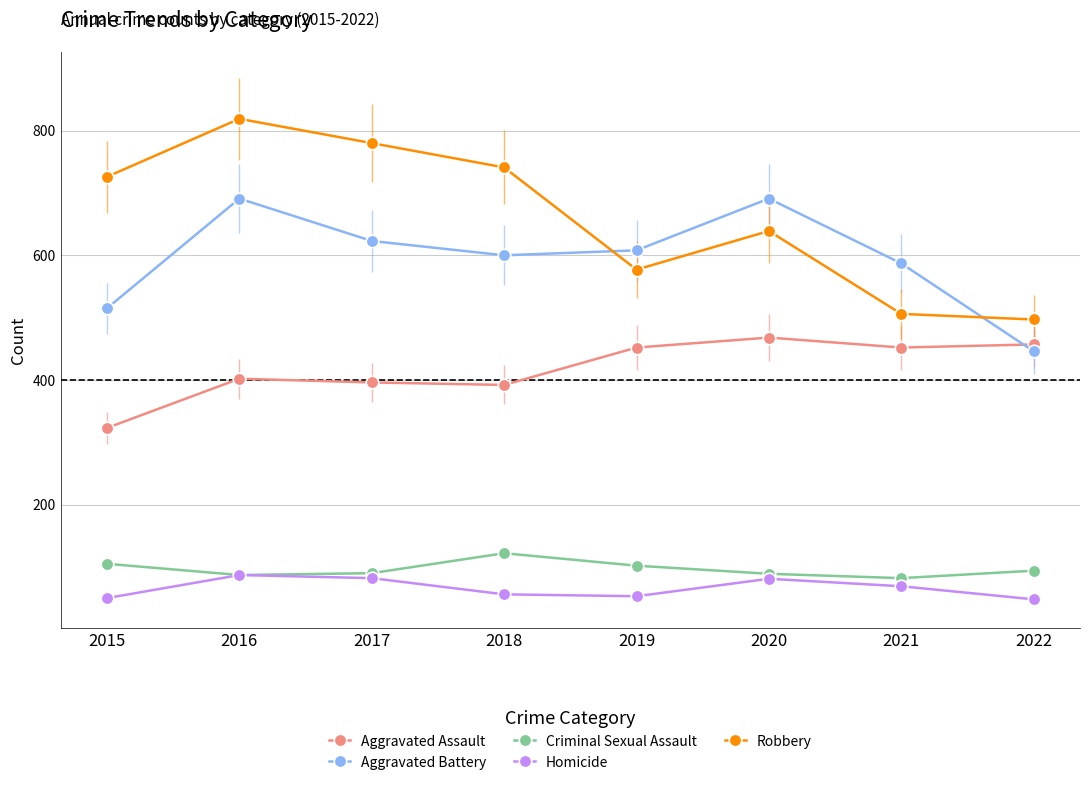

True or false: Robbery has a value of 765 at 2019.

False